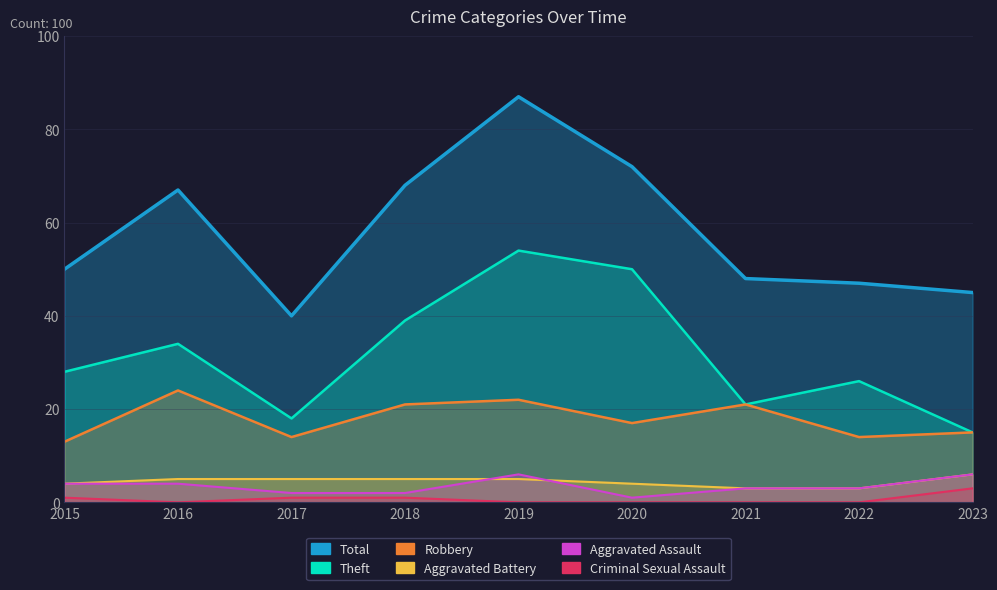

What is the difference between the maximum and second lowest values in the Robbery series?

10